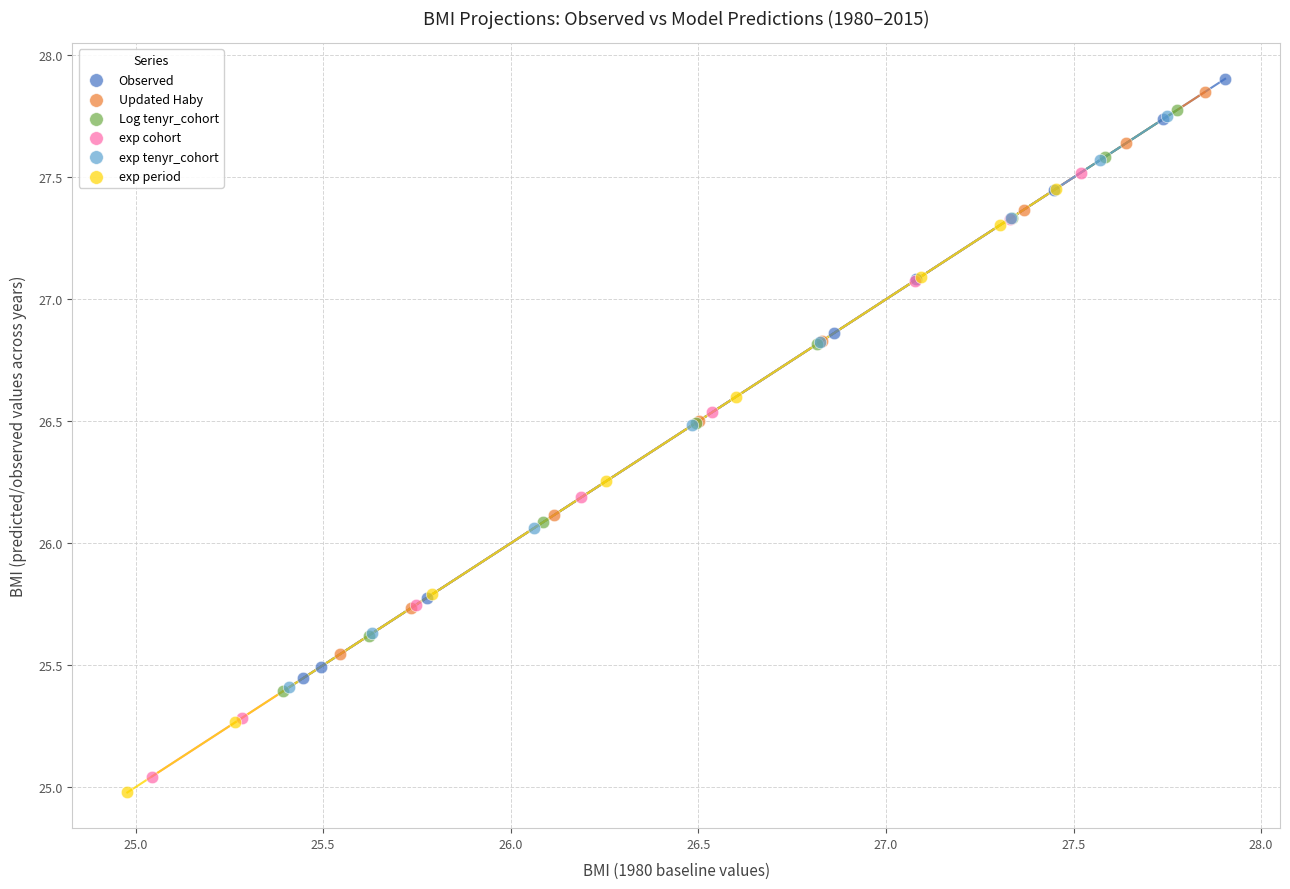

What are all the series names shown in the legend?

Observed, Updated Haby, Log tenyr_cohort, exp cohort, exp tenyr_cohort, exp period